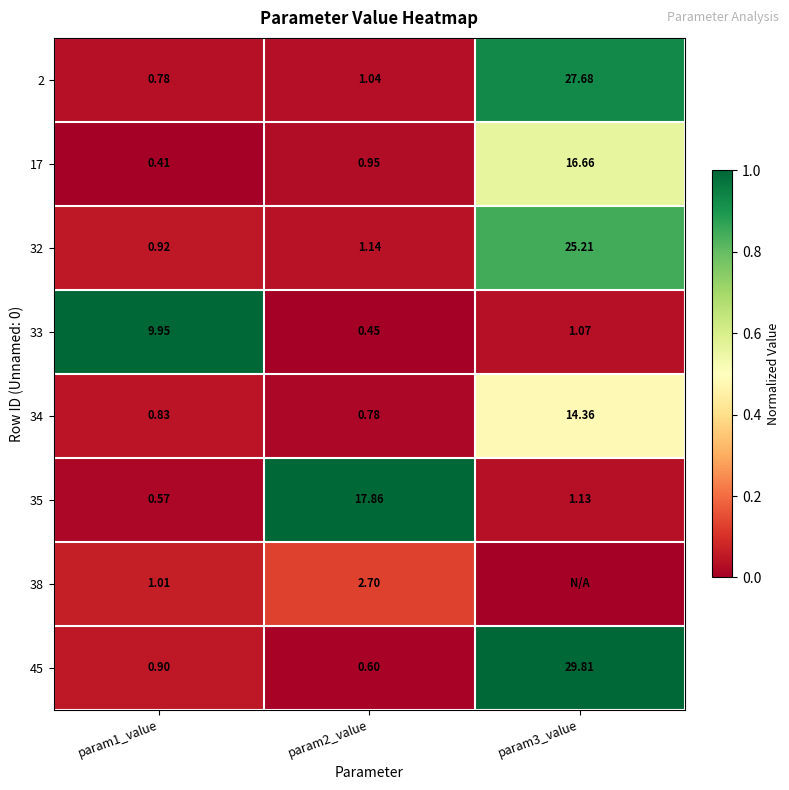

Is the value of 2 at param2_value greater than the value of 33 at param2_value?

Yes